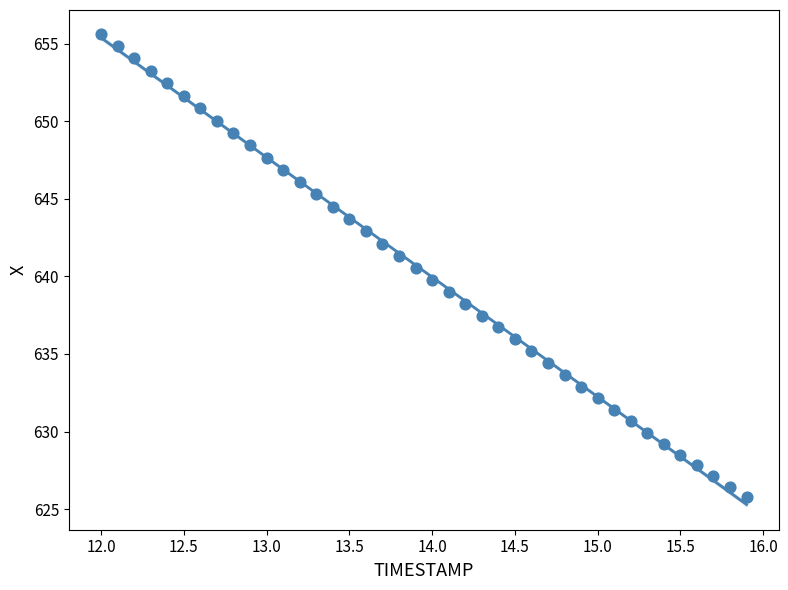

What is the range of X values (max minus min)?

3.9